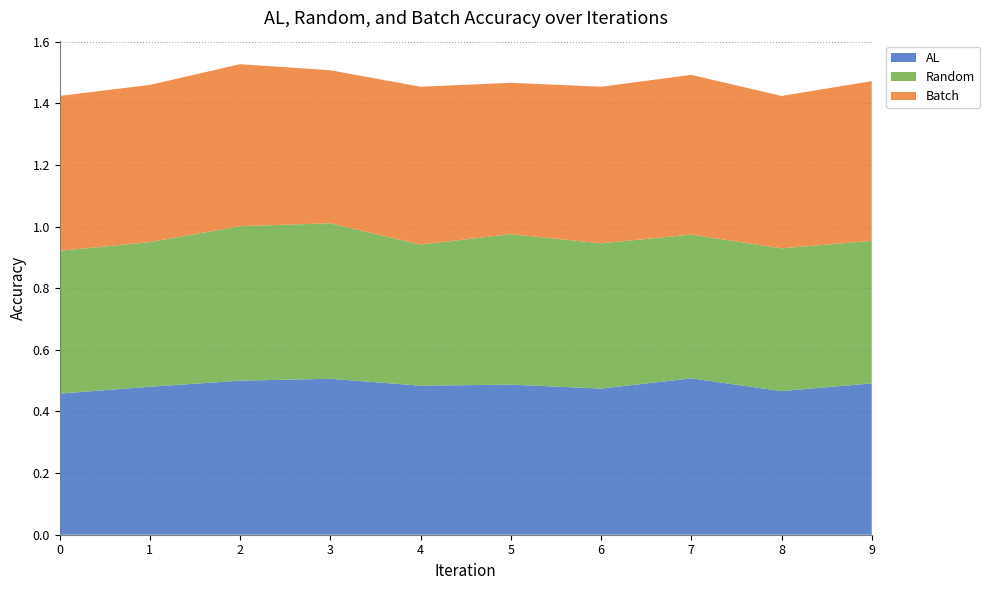

Reading left to right, what are all the values shown in this chart?

AL: 0.5	0.5	0.5	0.5	0.5	0.5	0.5	0.5	0.5	0.5
Random: 0.5	0.5	0.5	0.5	0.5	0.5	0.5	0.5	0.5	0.5
Batch: 0.5	0.5	0.5	0.5	0.5	0.5	0.5	0.5	0.5	0.5